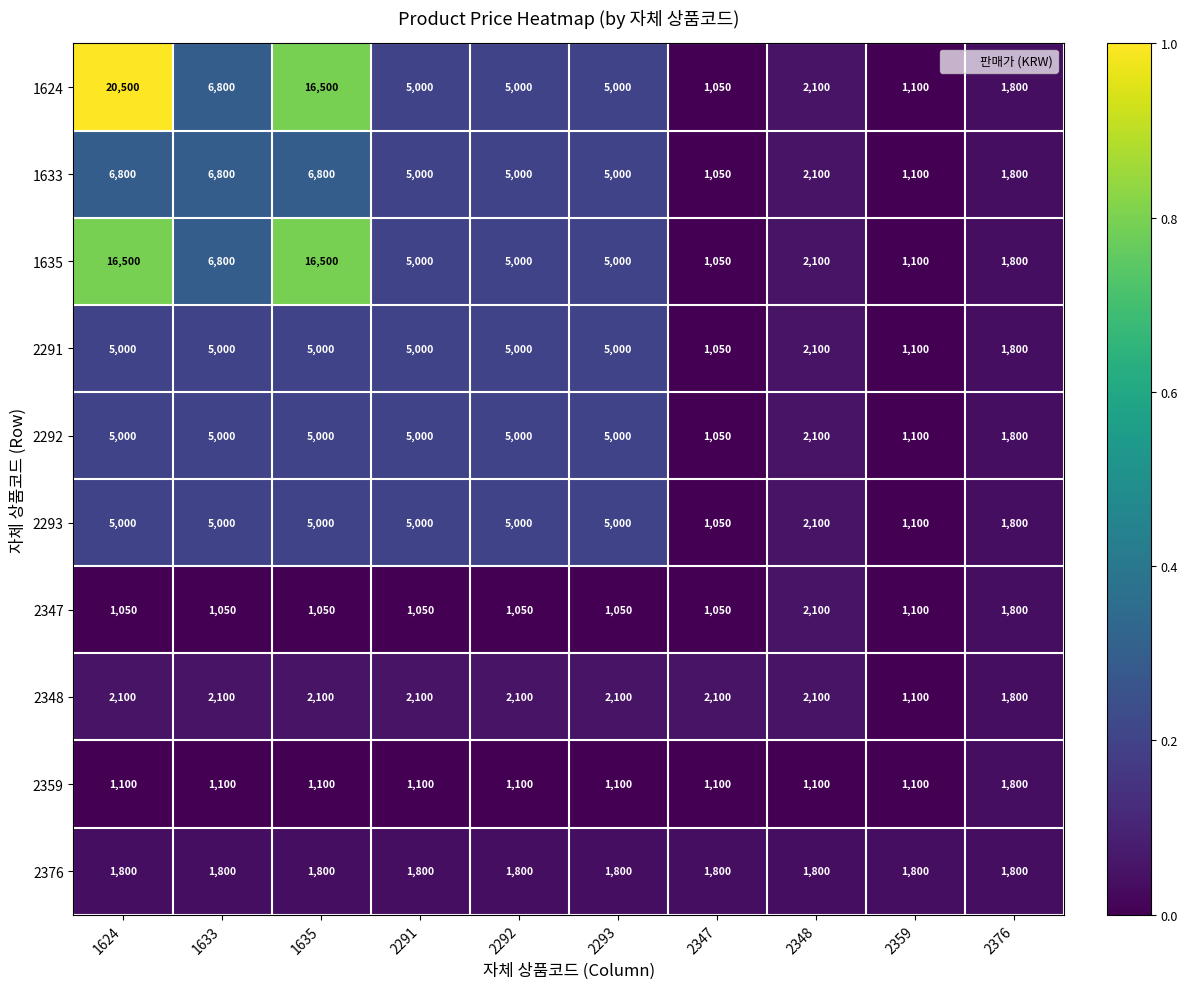

What is the difference between the highest and lowest values at 2359?

700